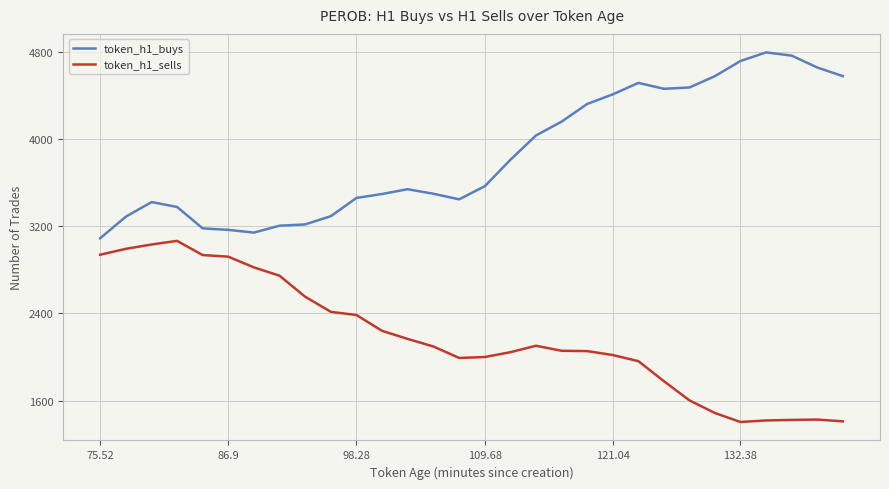

What is the maximum value for token_h1_buys?

4794